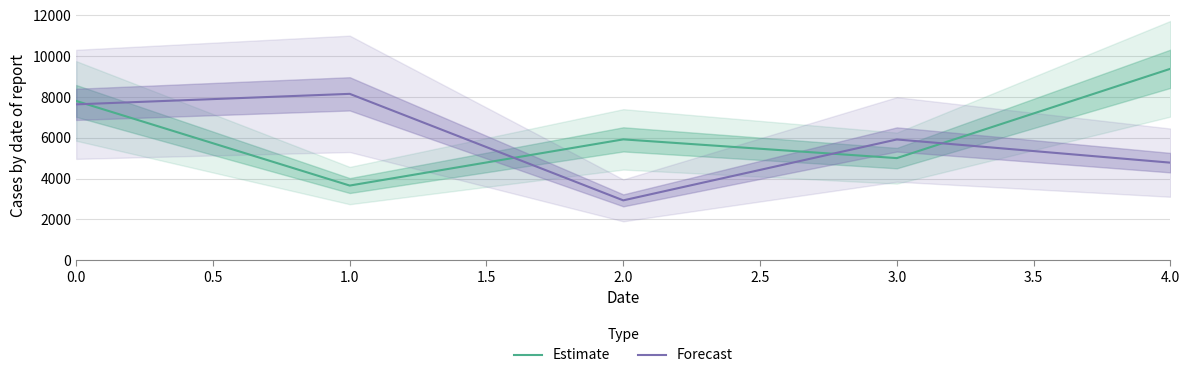

How many data points in Forecast are above 5920?

3